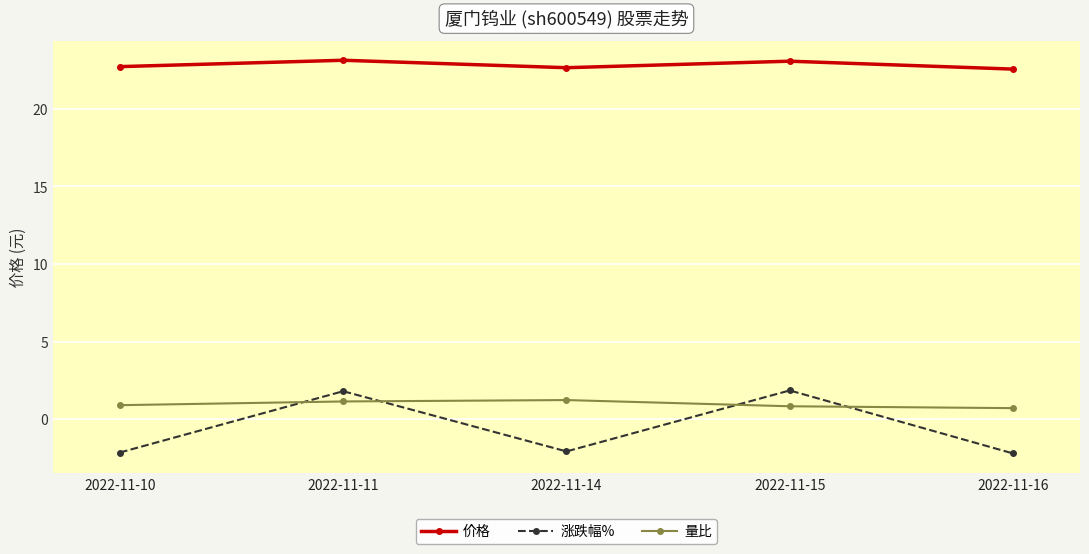

What is the greatest value displayed?

23.1